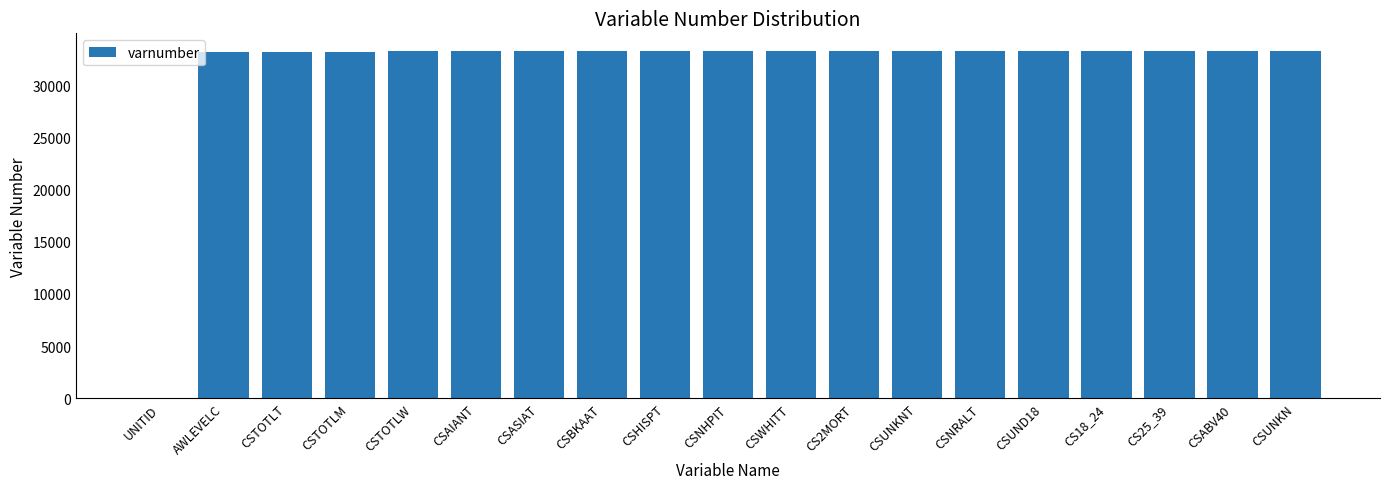

True or false: the data shows 22087 at CSASIAT.

False